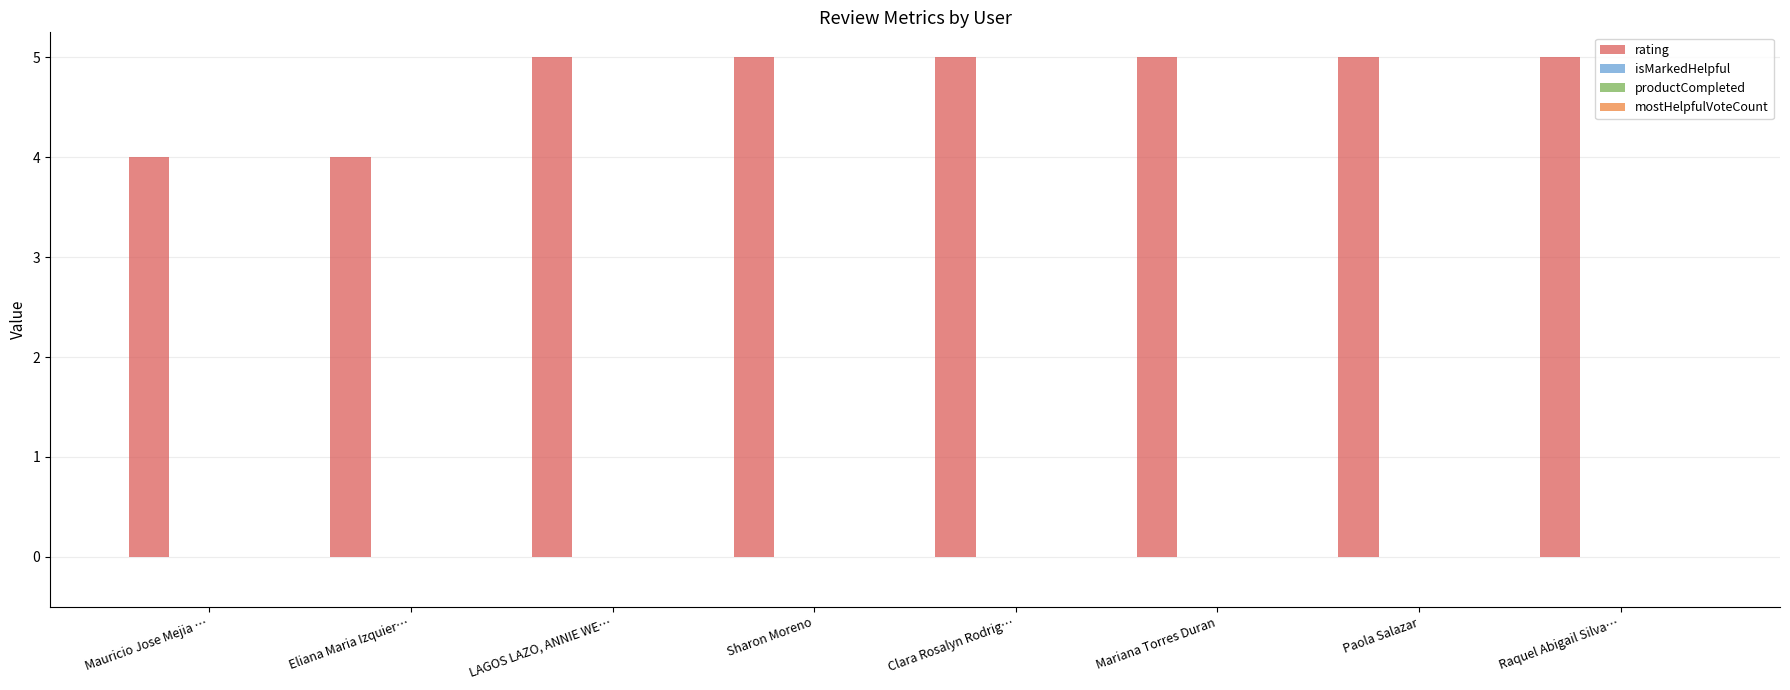

What is the smallest value displayed?

4